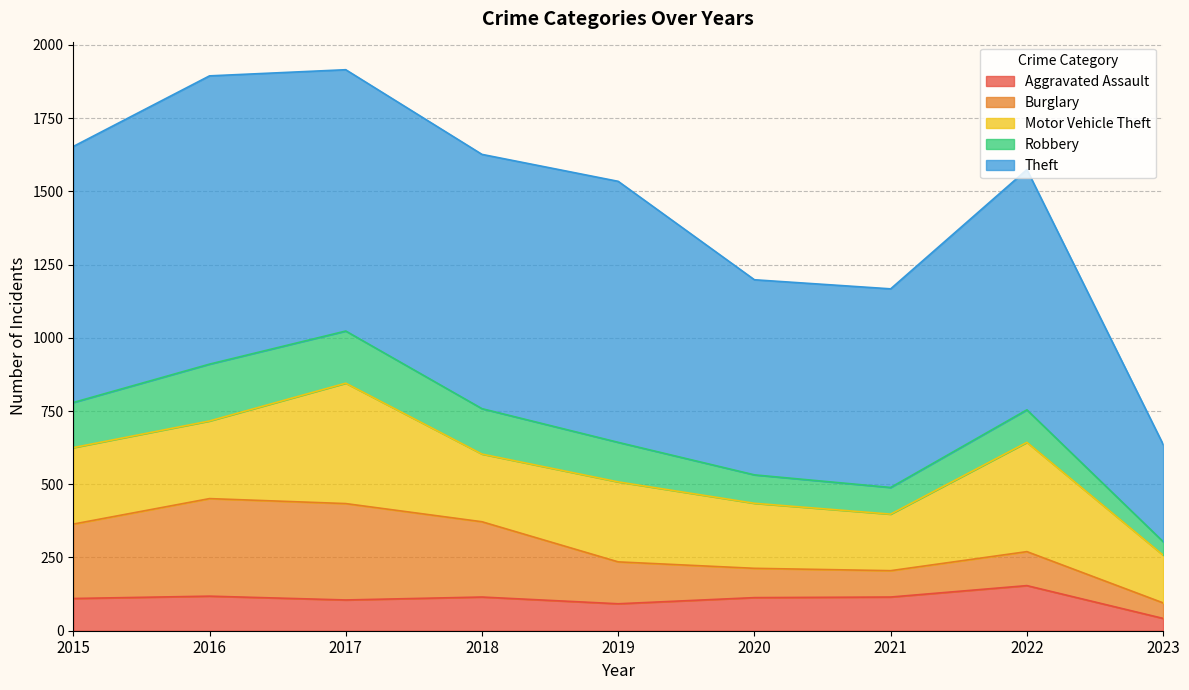

The value of Motor Vehicle Theft at 2016 is 265. True or false?

True